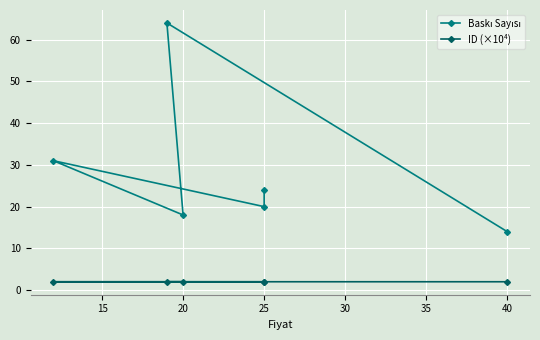

True or false: Baskı Sayısı and ID (×10⁴) intersect in this chart.

False